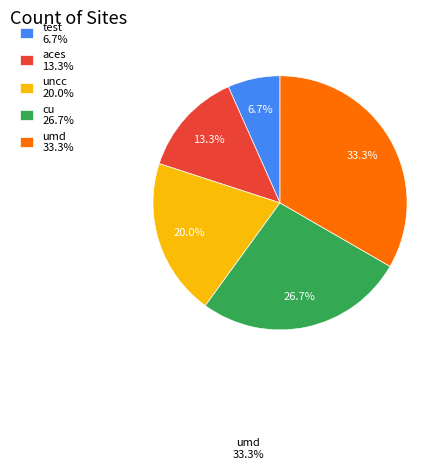

Is umd the majority of the pie?

No